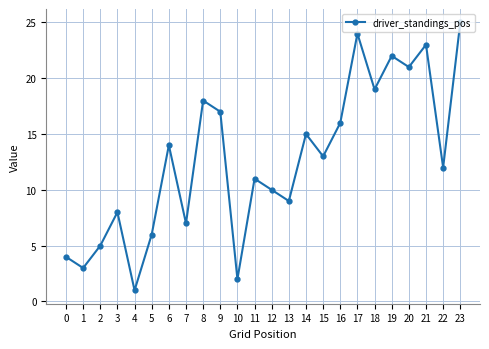

How many series are shown in this chart?

1